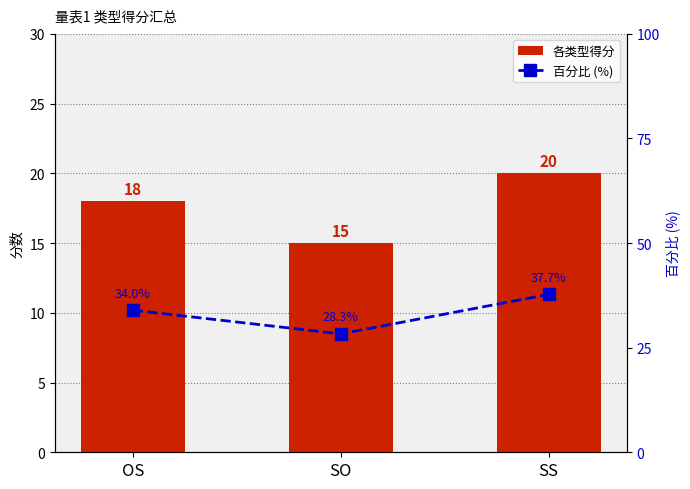

Between SO and OS, which is larger?

OS